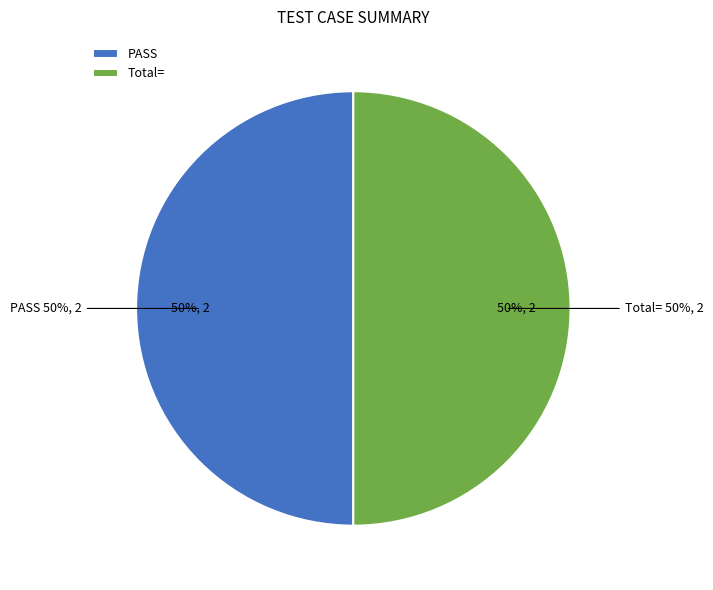

Is FAIL the majority of the pie?

No